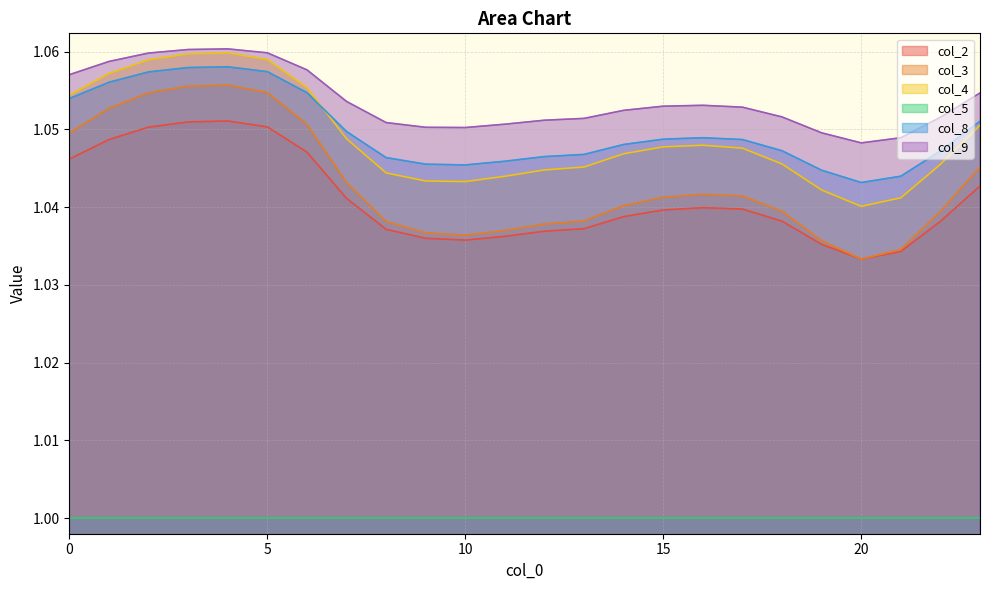

What is the value of the col_3 point at the 13th from the left?

1.0